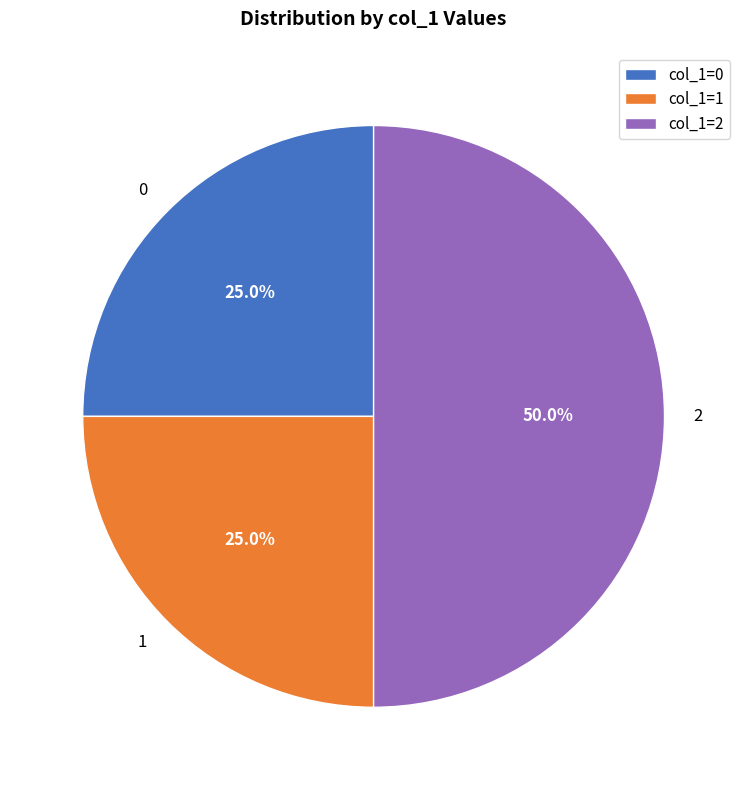

Approximately how many times larger is the value at 1 compared to 2?

0.5